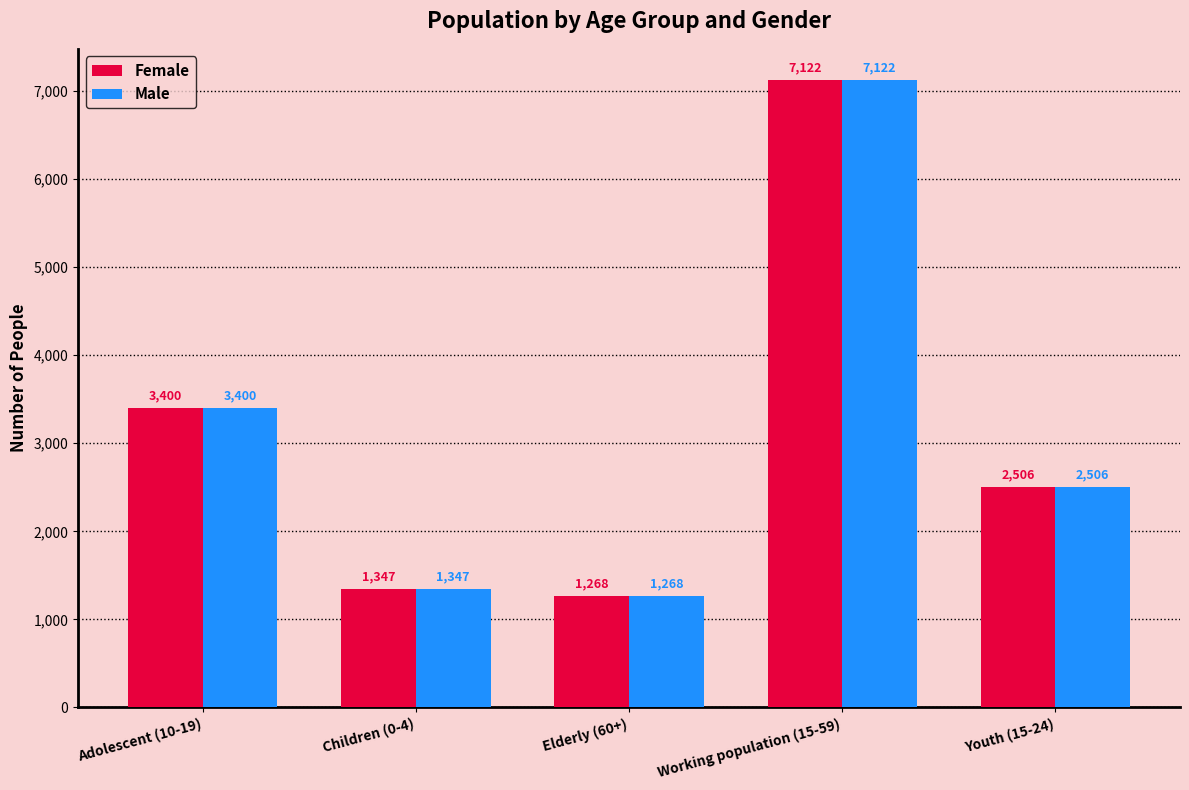

How many values in the Male series are below 2506?

2